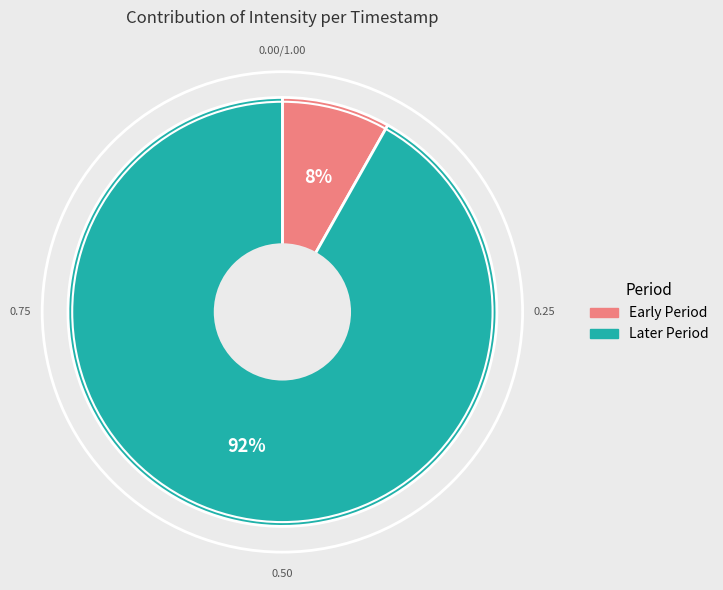

To the nearest percent, what is the difference between the largest and smallest slice percentages?

84%